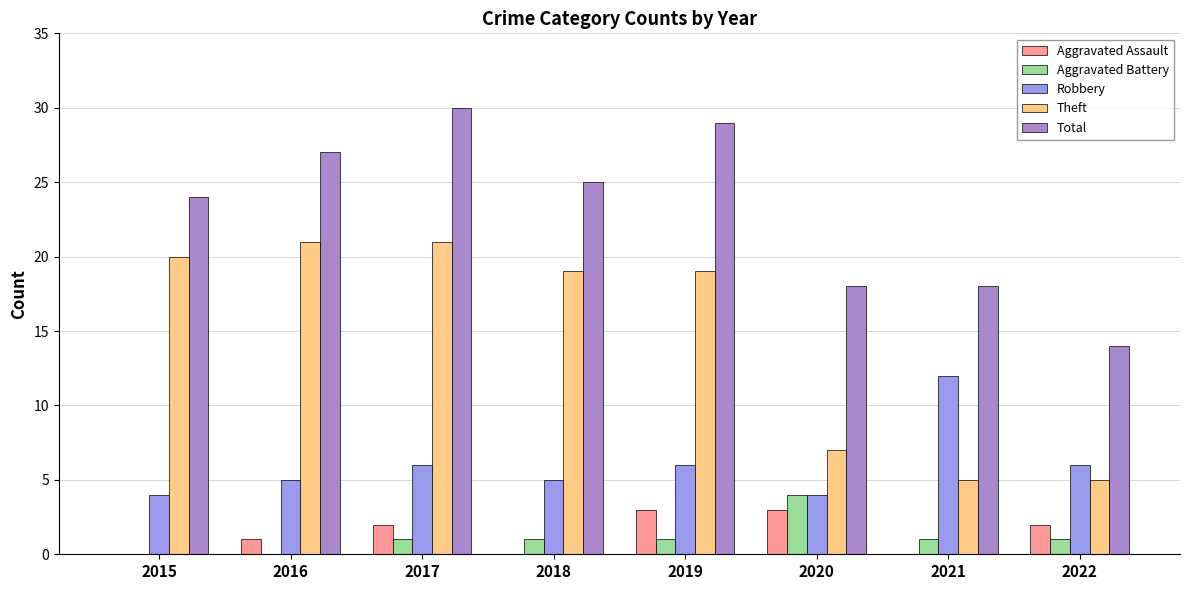

Between 2020 and 2021, which series saw the biggest shift?

Robbery